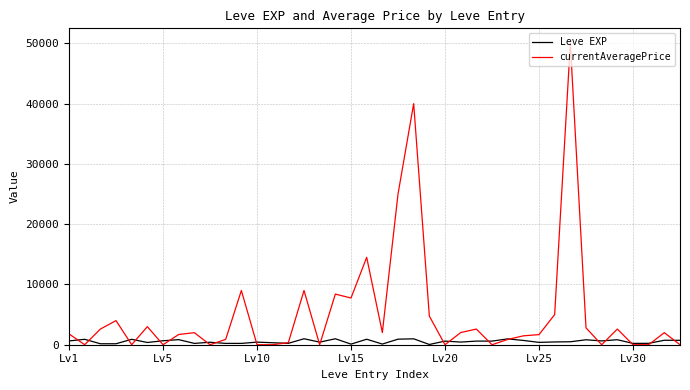

Rank the series by their average value, from lowest to highest.

Leve EXP, currentAveragePrice